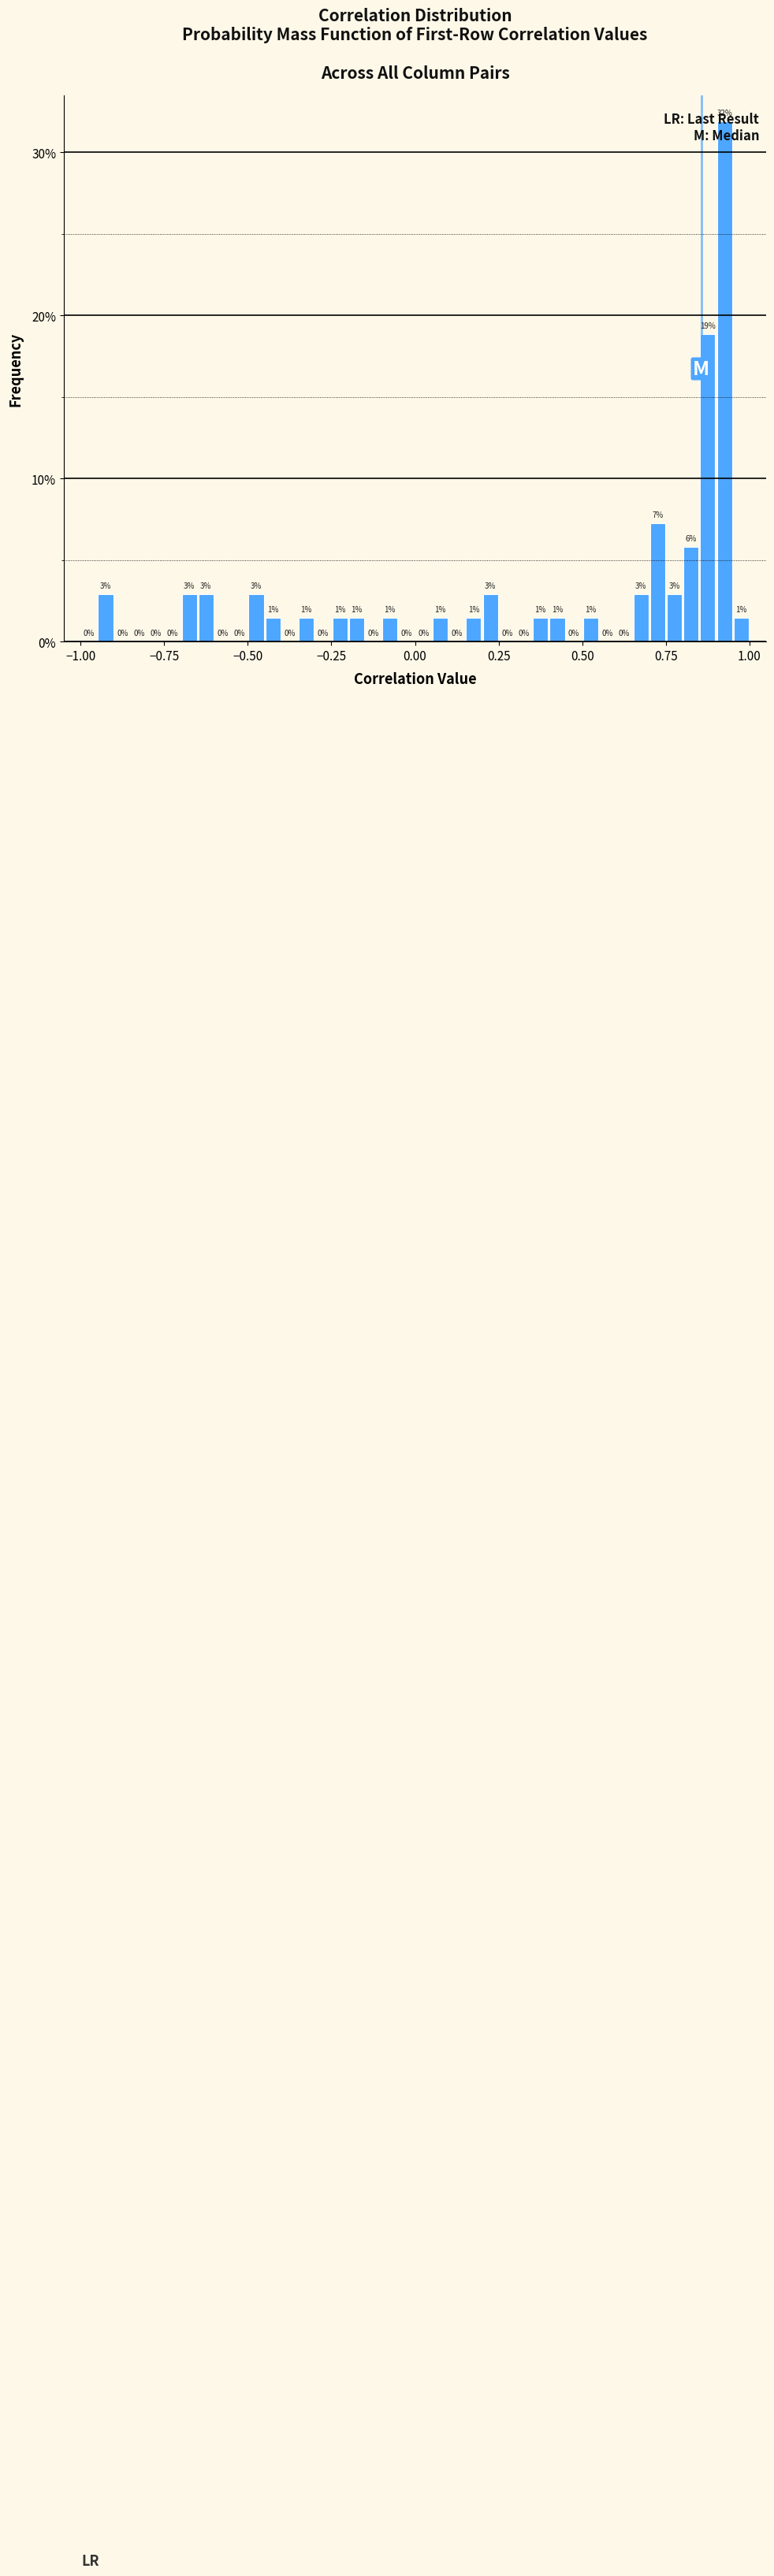

Around what value on the x-axis is the tallest bar? Give the approximate position of its centre, as read against the axis.

0.95